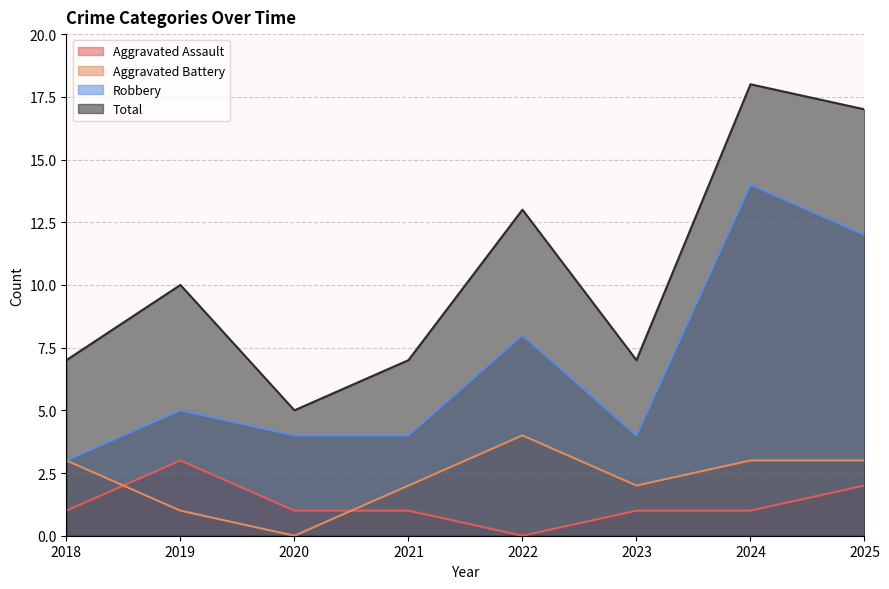

True or false: Aggravated Battery has more than 1 interior local peaks.

False